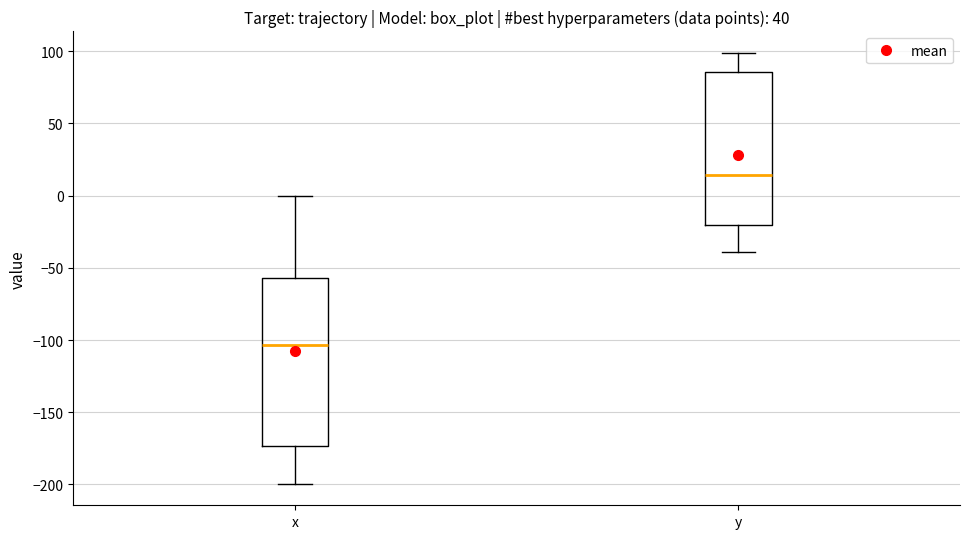

Reading left to right, read every box against the y-axis: the position of its median line, the range the box covers, and the ends of its whiskers. The values are not printed on the chart, so give them approximately, as read against the axis.

x: median -105, box -175 to -55, whiskers -200 to 0
y: median 15, box -20 to 85, whiskers -40 to 100